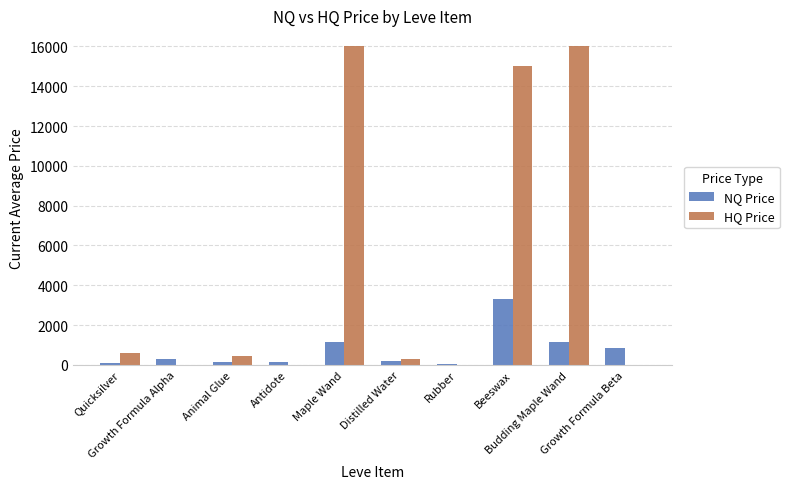

Where does the NQ Price series first go above 284?

Growth Formula Alpha